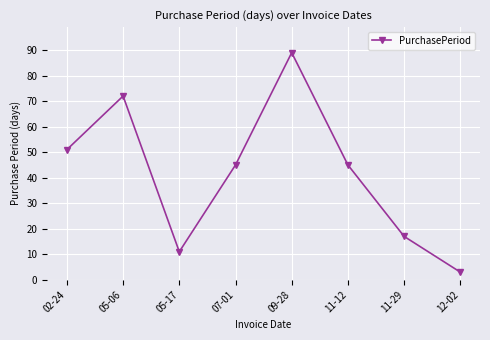

Which label corresponds to the smallest value in the chart?

12-02